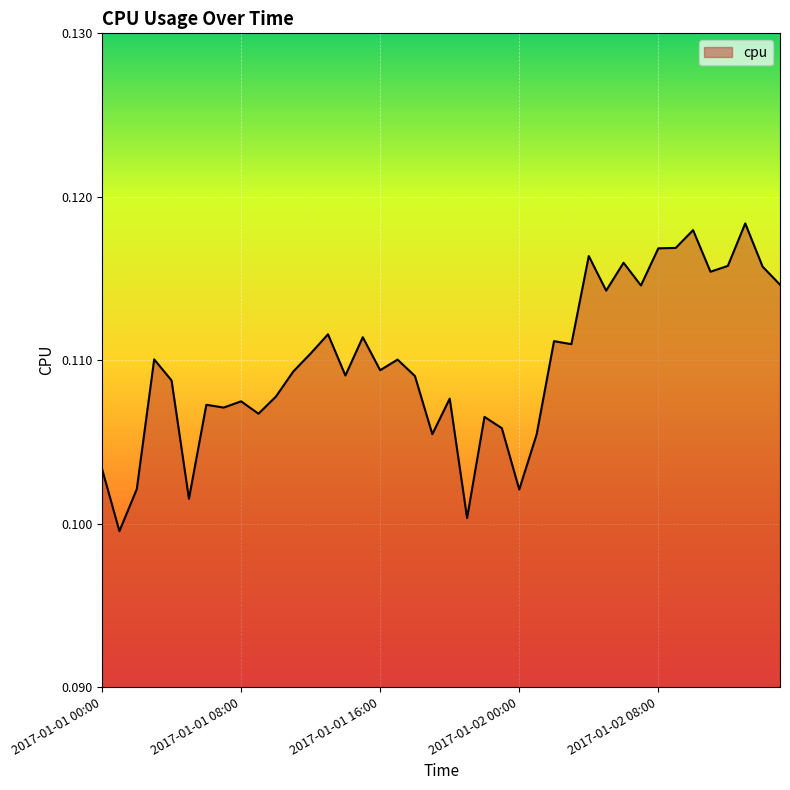

Does the chart display data point markers on the line(s)?

No